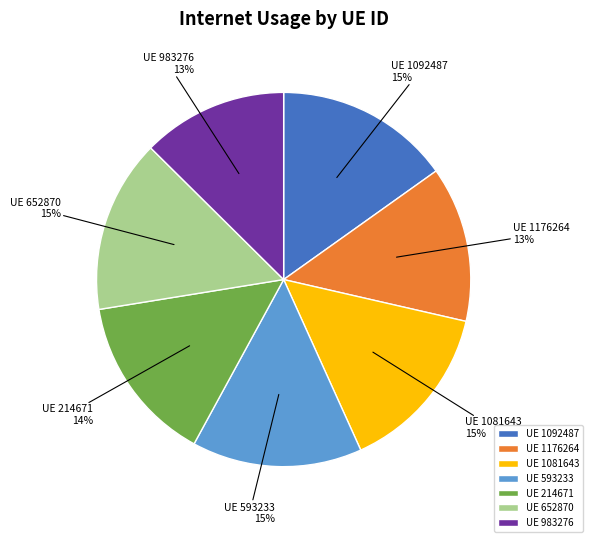

How many slices are in this pie chart?

7